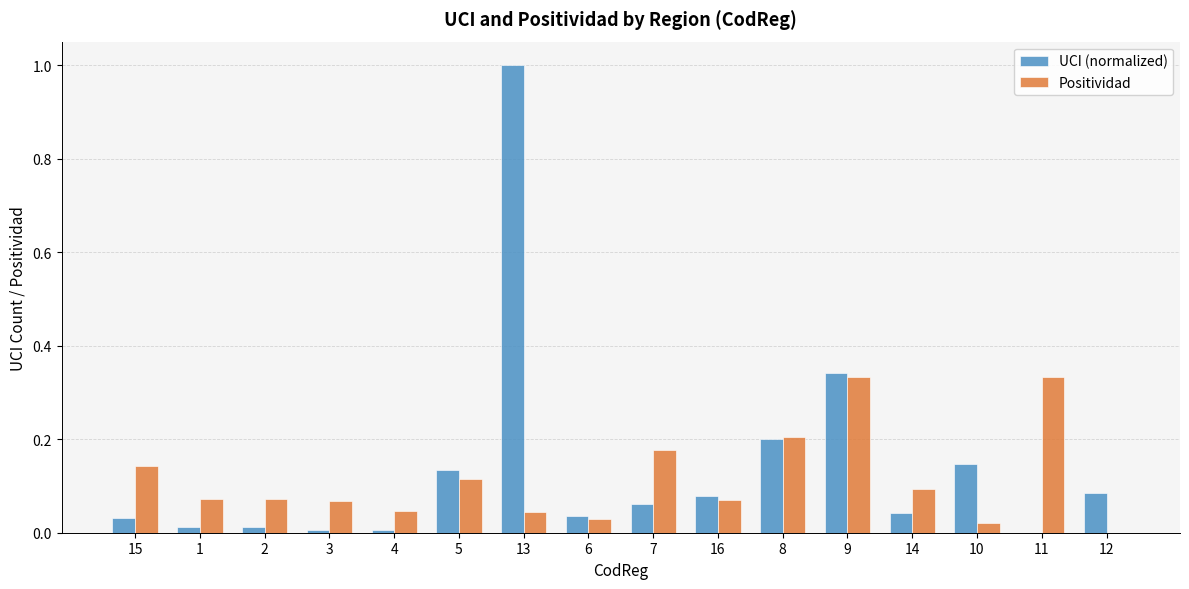

What is the sum of all UCI (normalized) values?

2.2